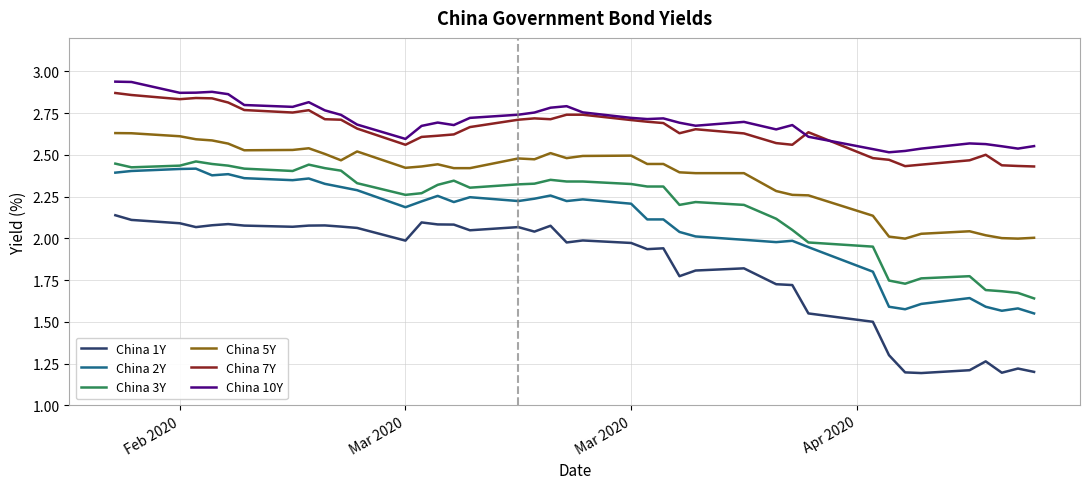

True or false: China 5Y and China 10Y intersect in this chart.

False